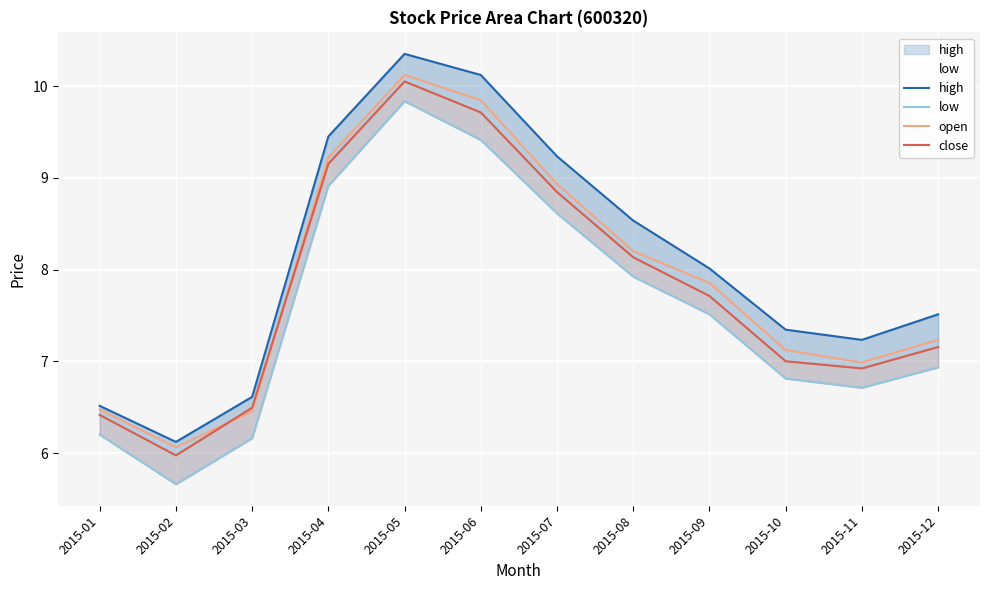

Reading left to right, transcribe all the data shown in this chart.

high: 6.5	6.1	6.6	9.4	10.3	10.1	9.2	8.5	8.0	7.3	7.2	7.5
low: 6.2	5.7	6.2	8.9	9.8	9.4	8.6	7.9	7.5	6.8	6.7	6.9
open: 6.5	6.1	6.5	9.2	10.1	9.8	8.9	8.2	7.9	7.1	7.0	7.2
close: 6.4	6.0	6.5	9.2	10.1	9.7	8.8	8.1	7.7	7.0	6.9	7.2